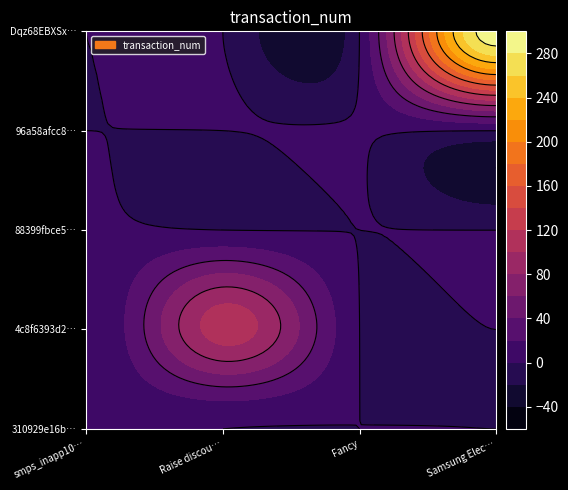

How many series are shown in this chart?

1